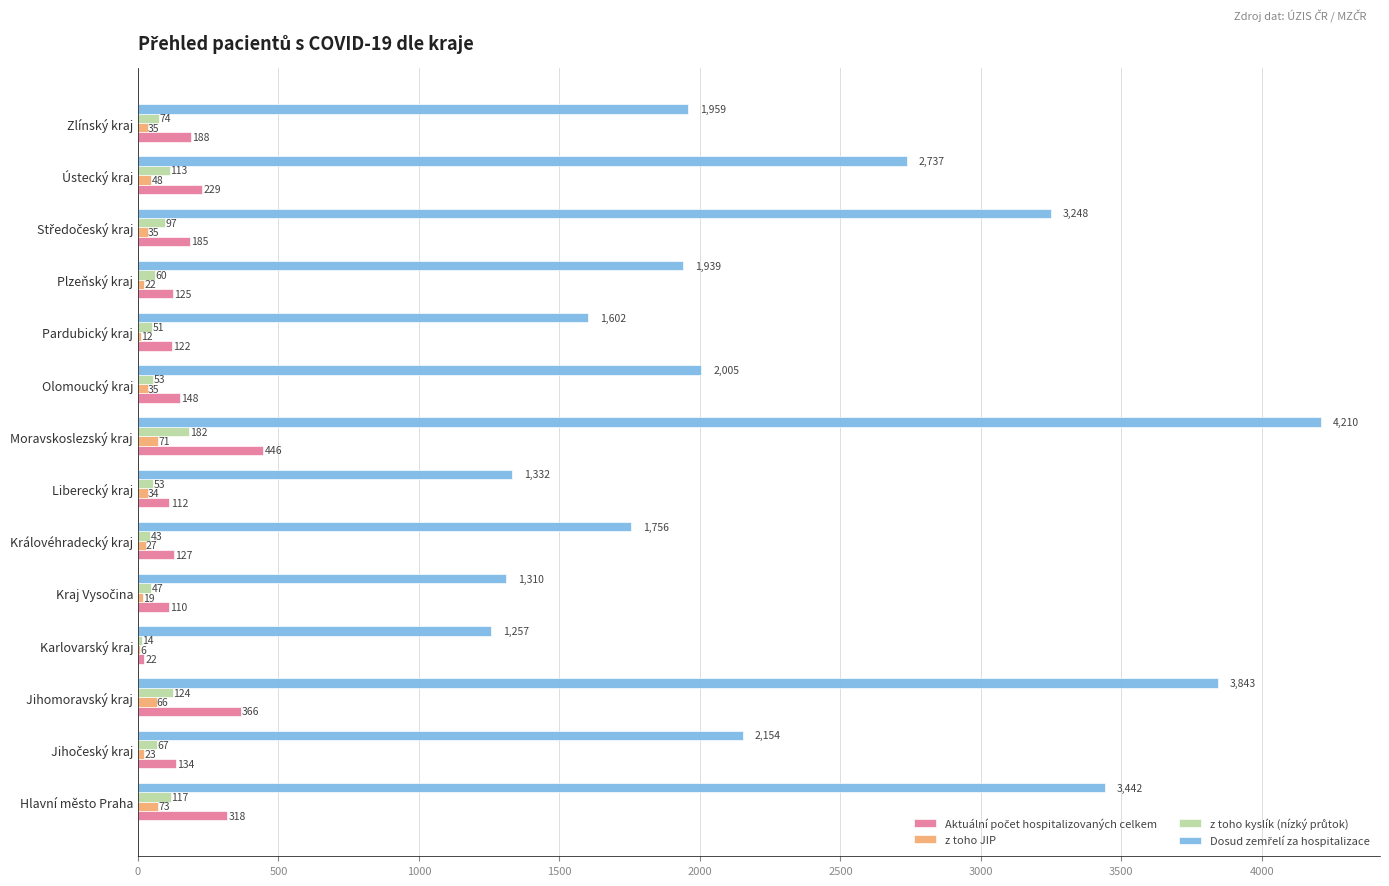

At which category is the sum across all series the highest?

Moravskoslezský kraj